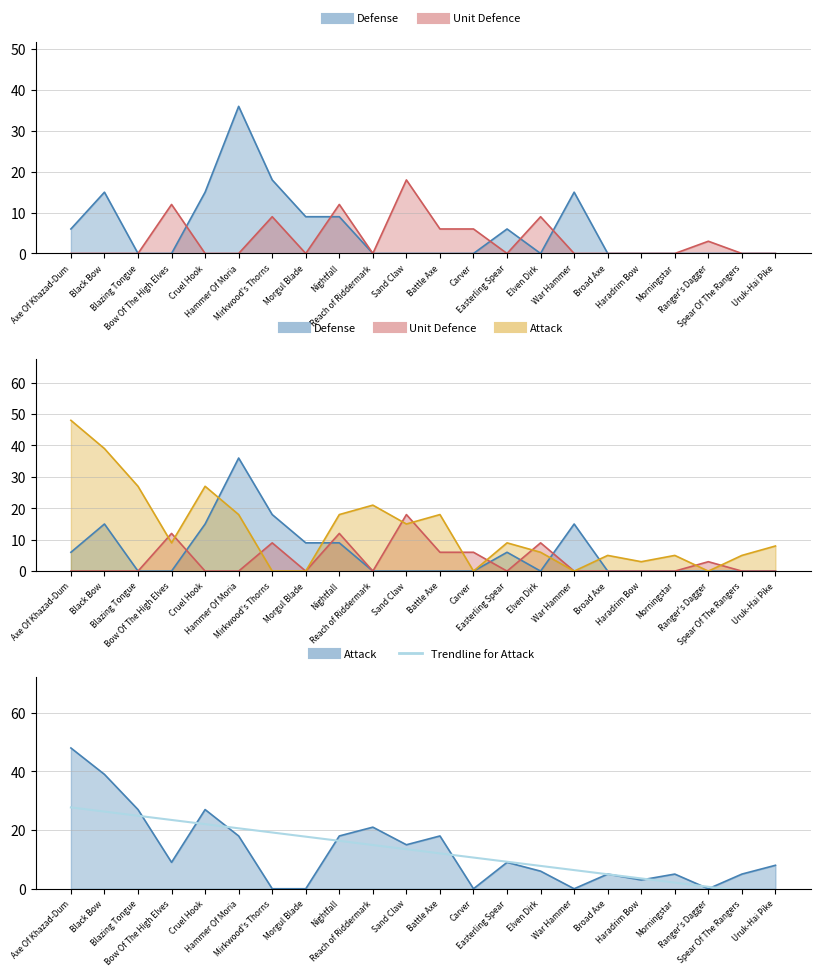

What position from the left is Morningstar?

19